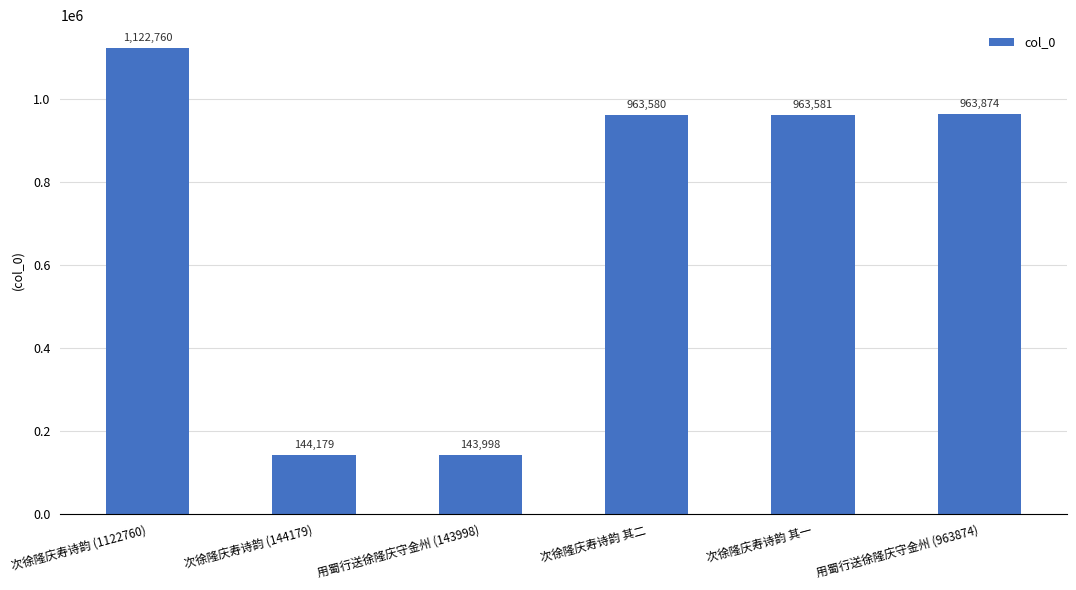

List the labels in order of value, smallest first.

用蜀行送徐隆庆守金州 (143998), 次徐隆庆寿诗韵 (144179), 次徐隆庆寿诗韵 其二, 次徐隆庆寿诗韵 其一, 用蜀行送徐隆庆守金州 (963874), 次徐隆庆寿诗韵 (1122760)